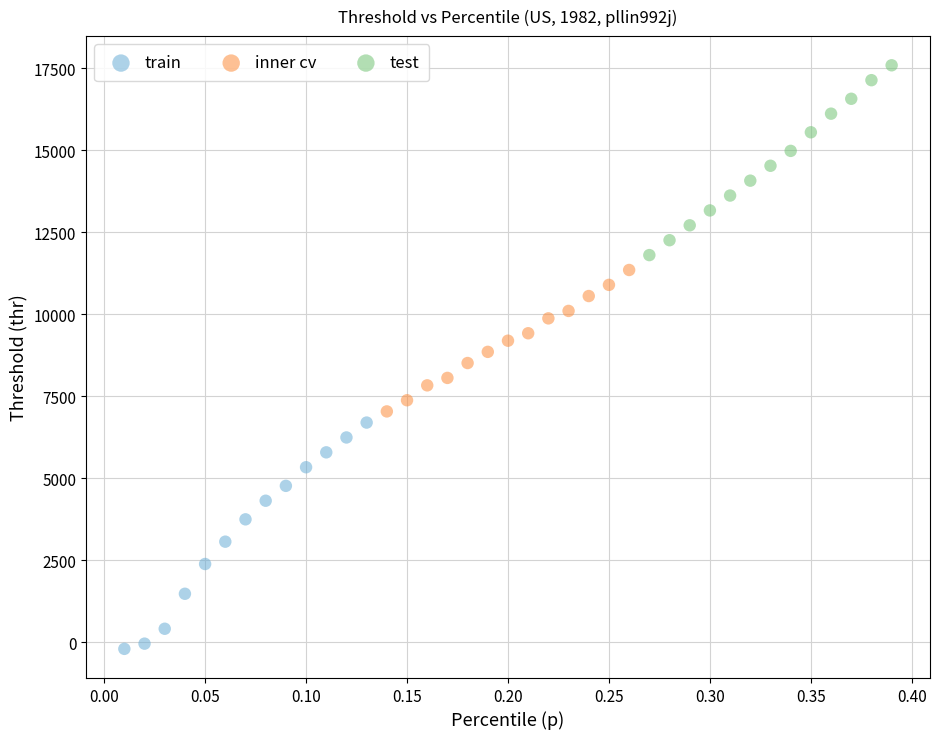

Which series contains the lowest Y value?

train